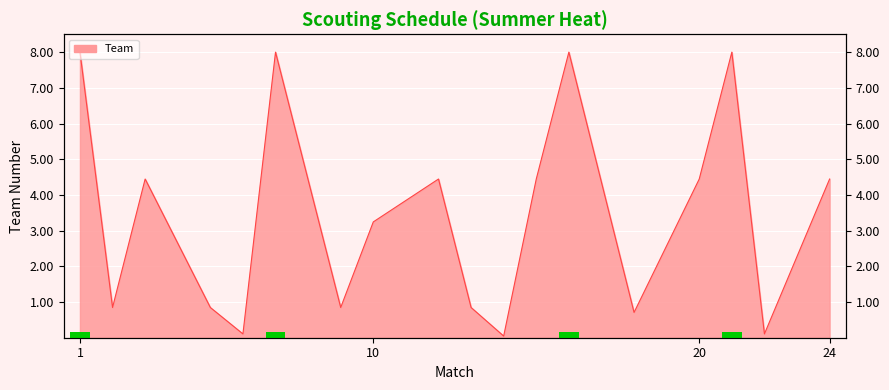

Reading left to right, what are all the values shown in this chart?

1=8.0	2=0.8	3=4.4	5=0.8	6=0.1	7=8.0	9=0.8	10=3.2	12=4.4	13=0.8	14=0.0	15=4.4	16=8.0	18=0.7	20=4.4	21=8.0	22=0.1	24=4.4